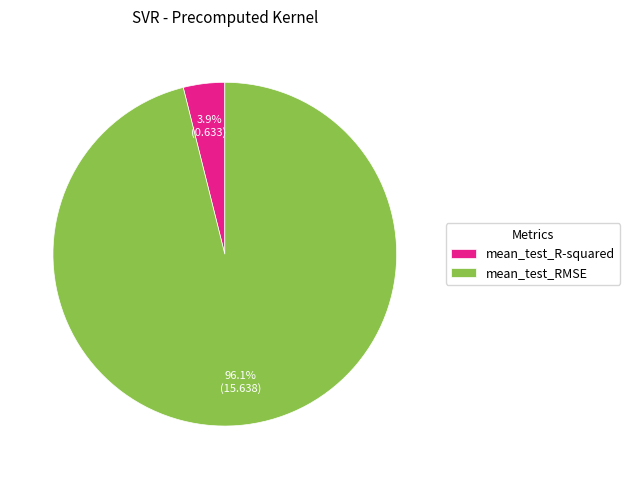

The mean_test_R-squared slice represents 4% of the pie. True or false?

True